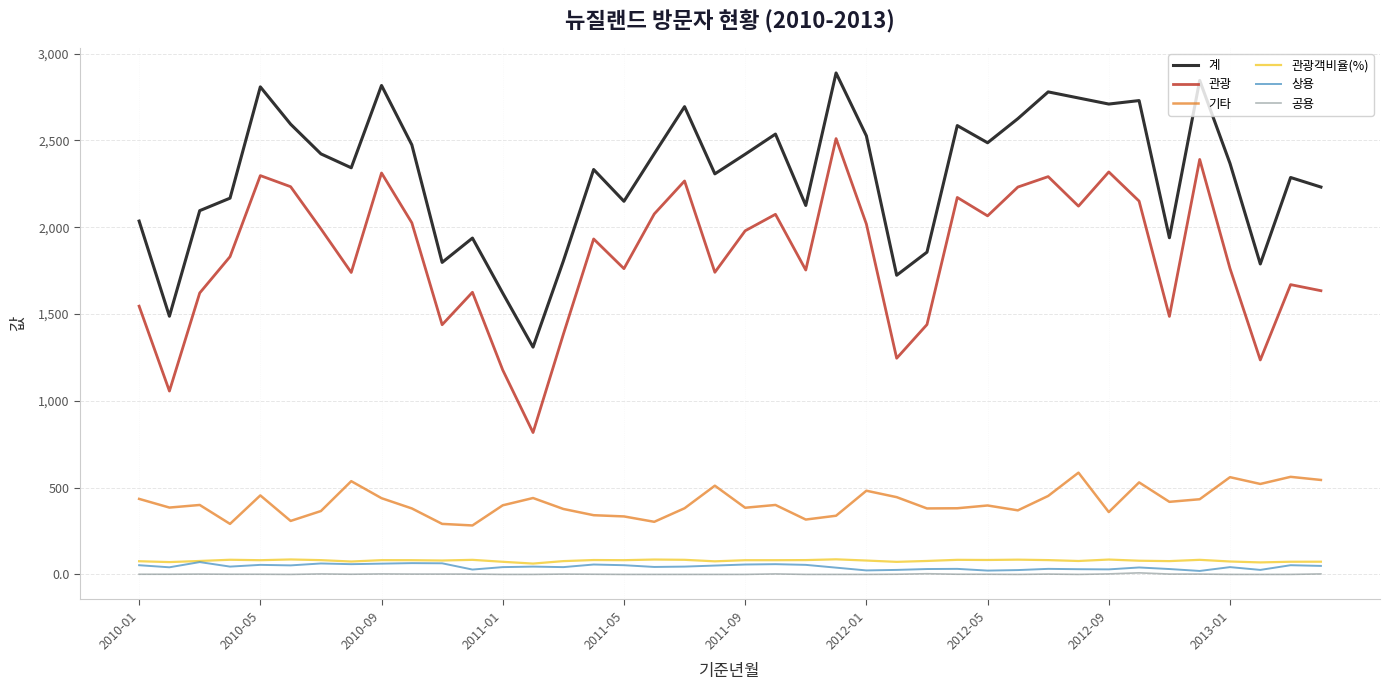

True or false: 기타 and 관광객비율(%) cross at least once.

False